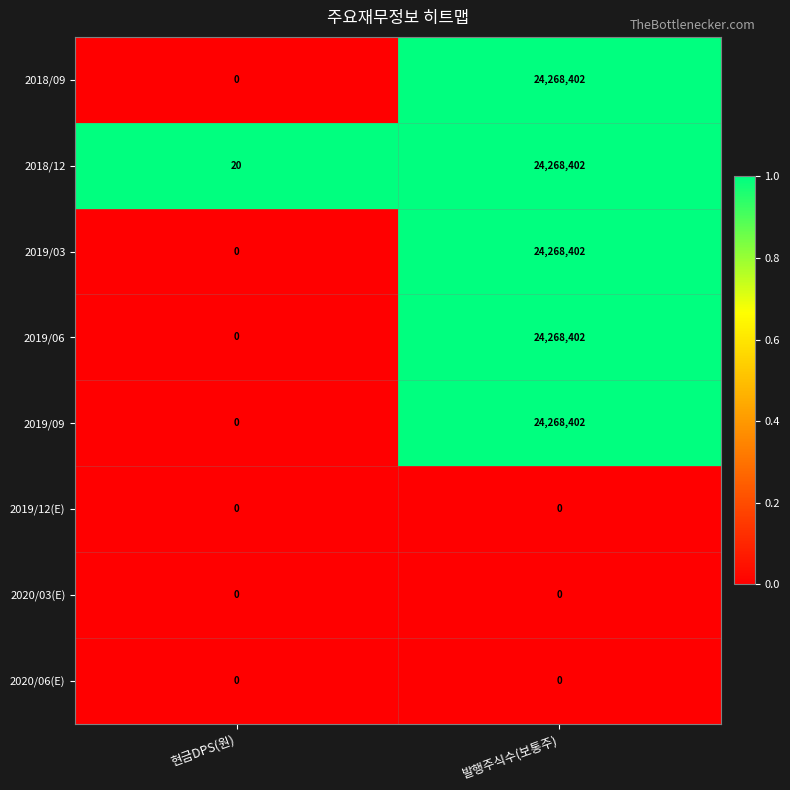

What is the average value of the 2018/12 series?

12134211